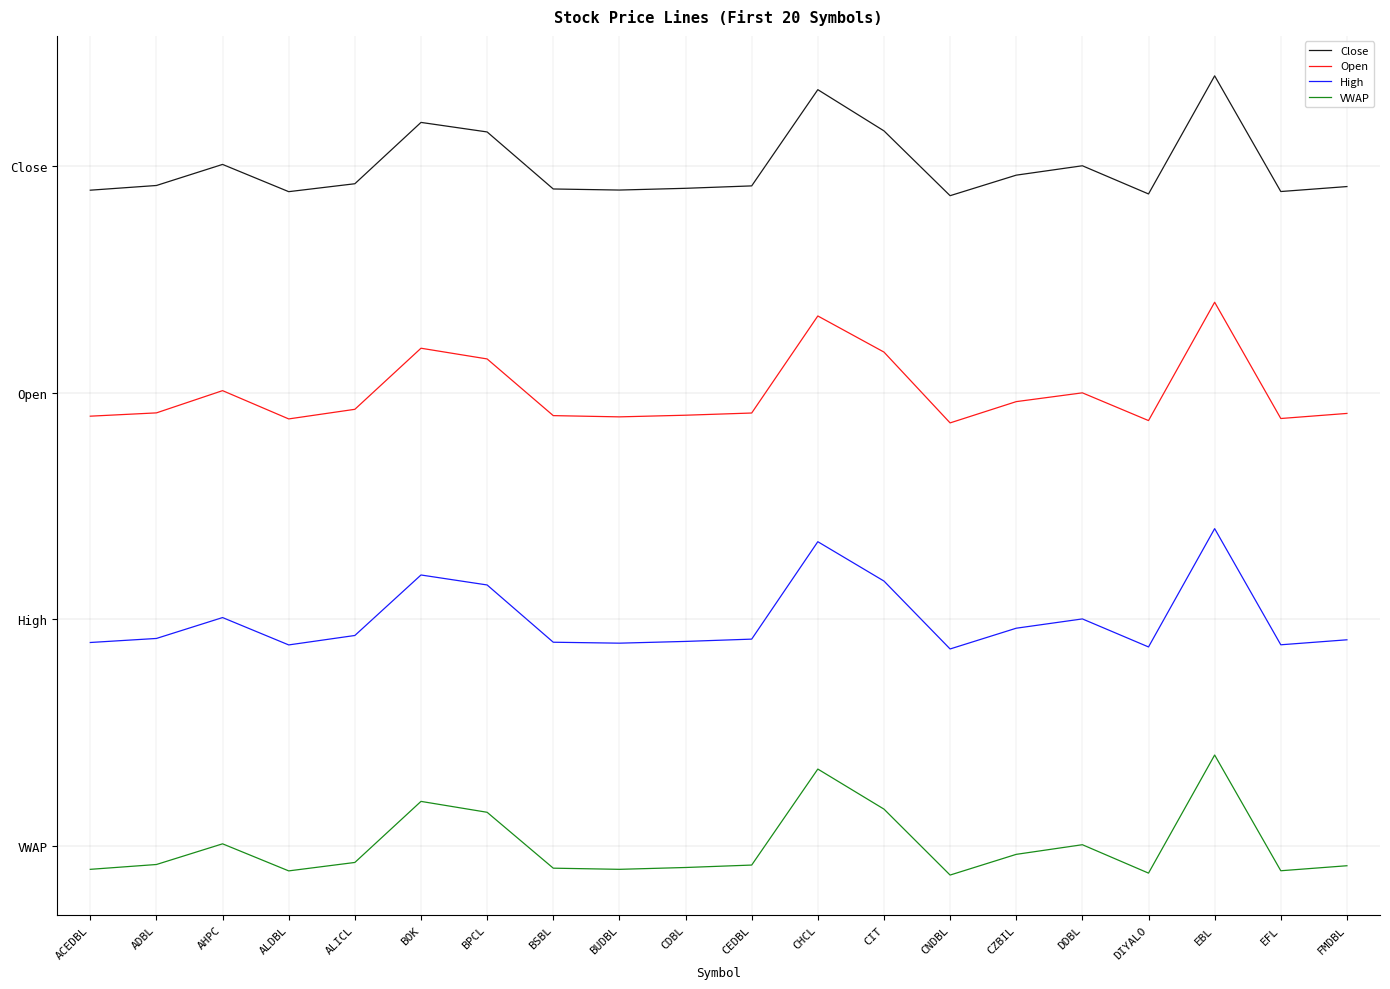

Read the High value at BUDBL.

268.2